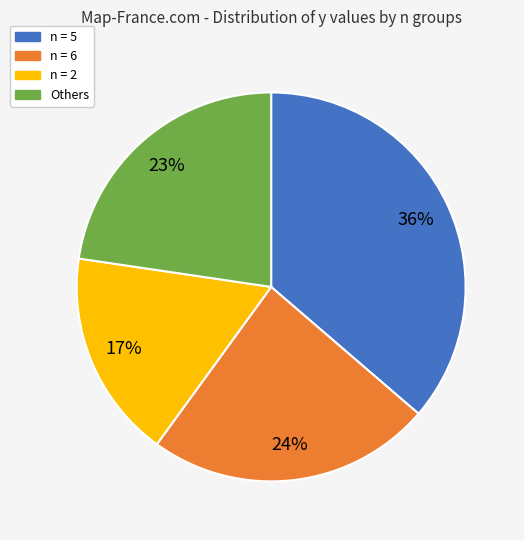

Count the number of slices in the pie.

4